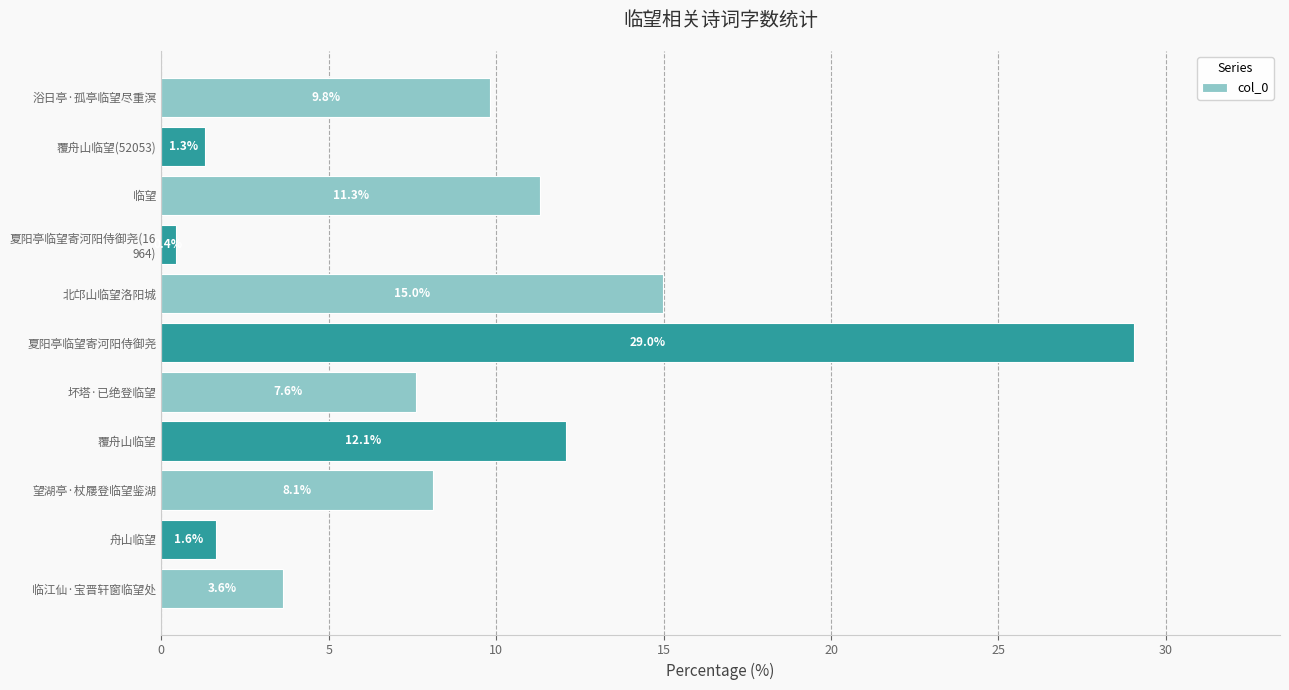

At which label is the value closest to 14?

北邙山临望洛阳城